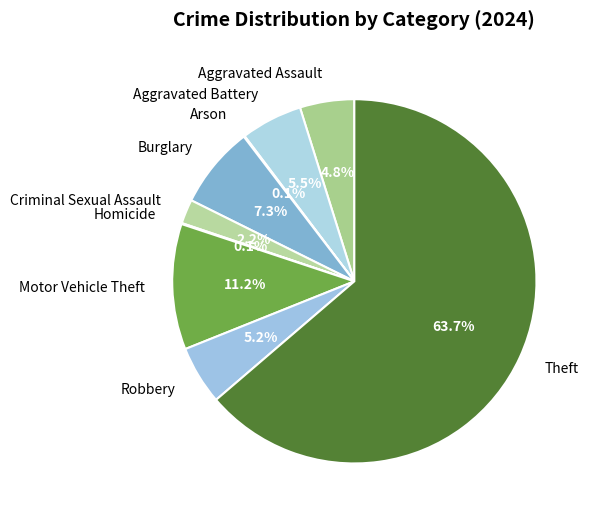

Which category accounts for the majority?

Theft